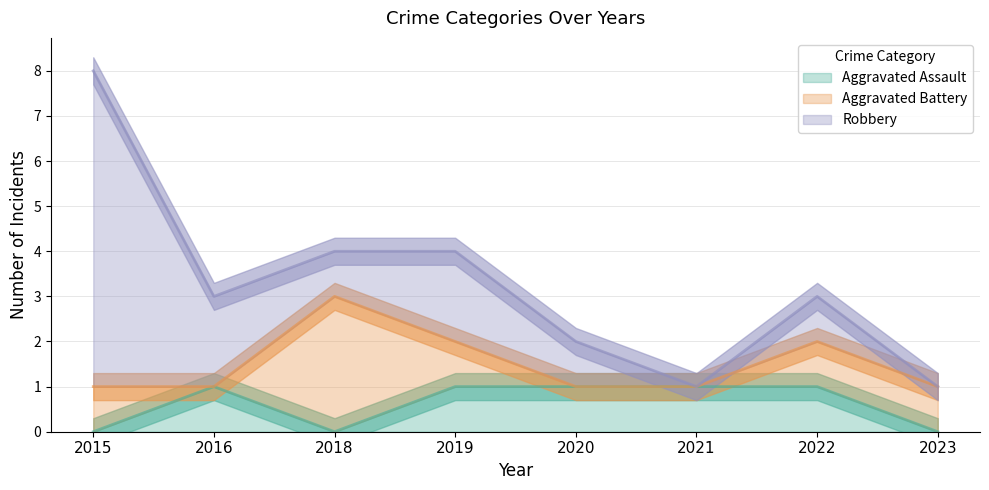

What value does the Aggravated Battery series have at 2015?

1